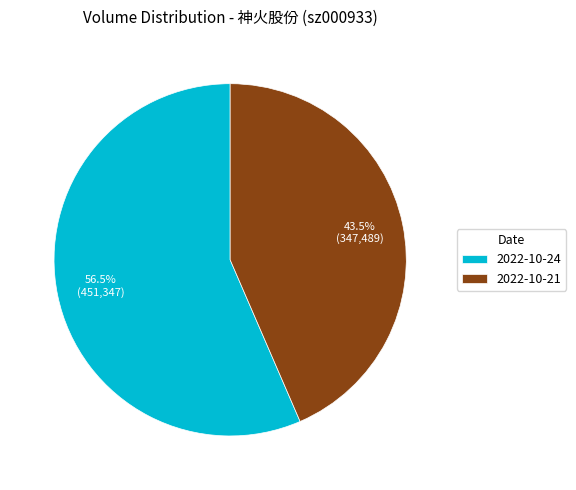

Rank the categories by value from lowest to highest.

2022-10-21, 2022-10-24